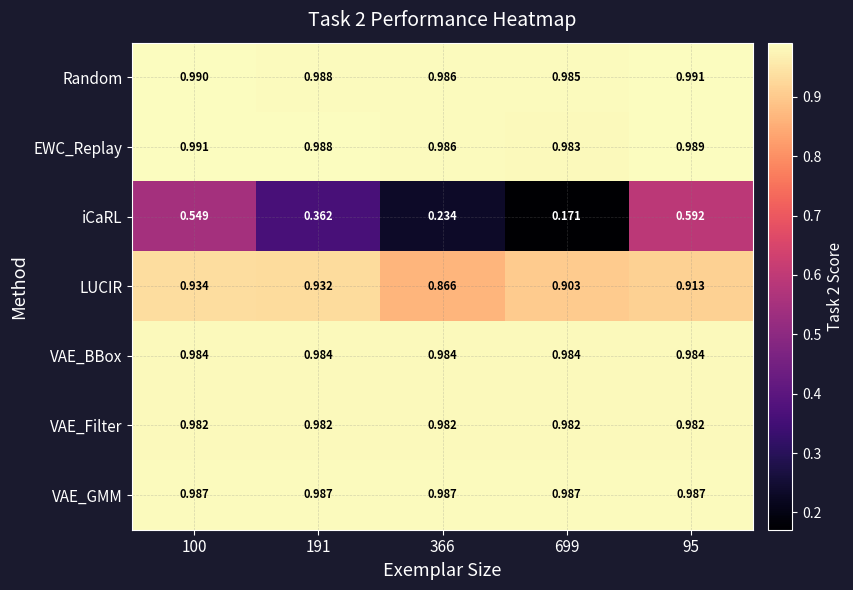

Which series changed the most between 100 and 699?

iCaRL